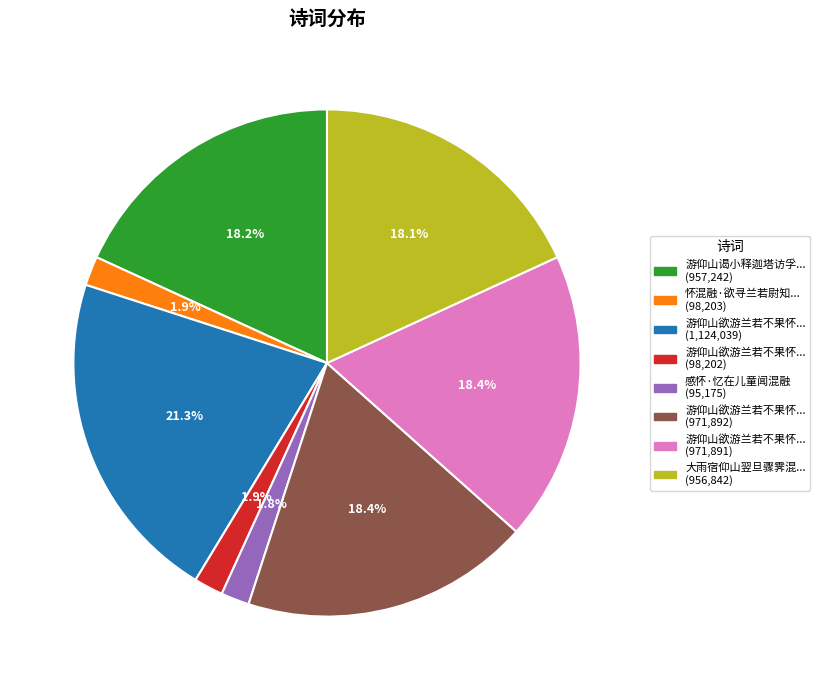

Does any single category account for the majority?

No